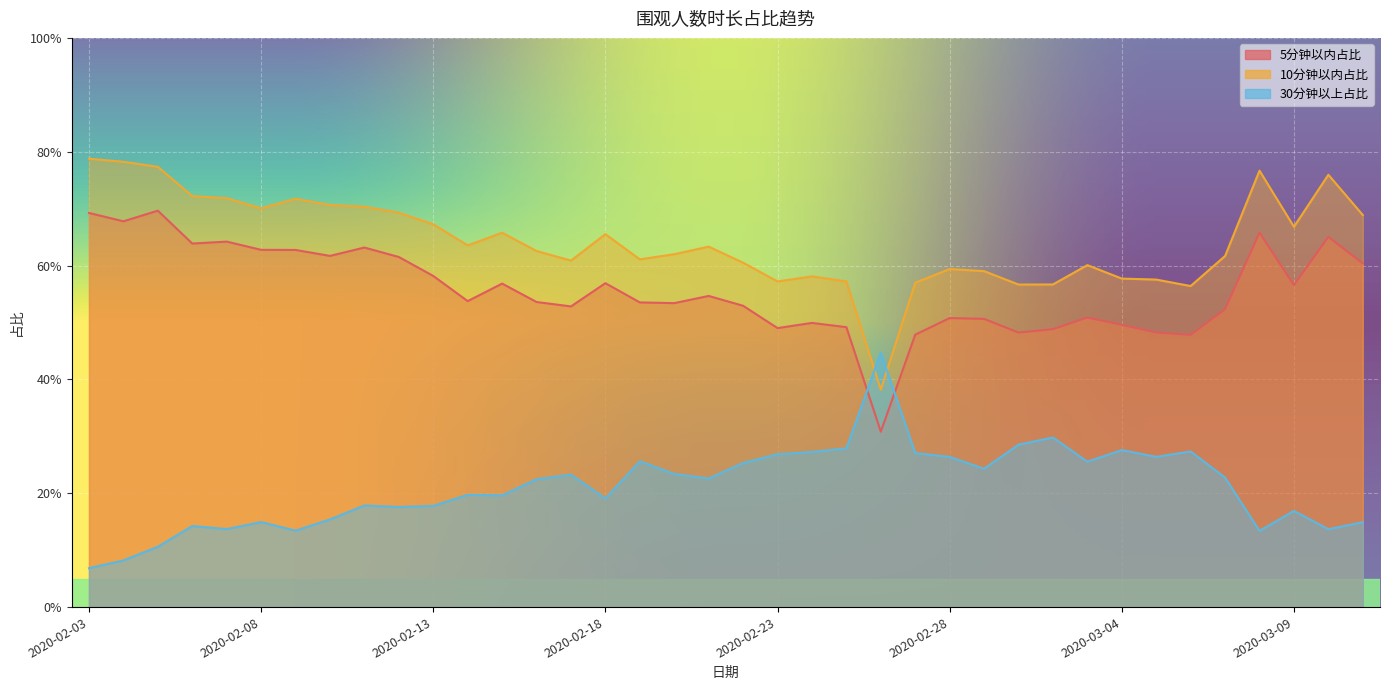

True or false: 10分钟以内占比 and 5分钟以内占比 intersect in this chart.

False